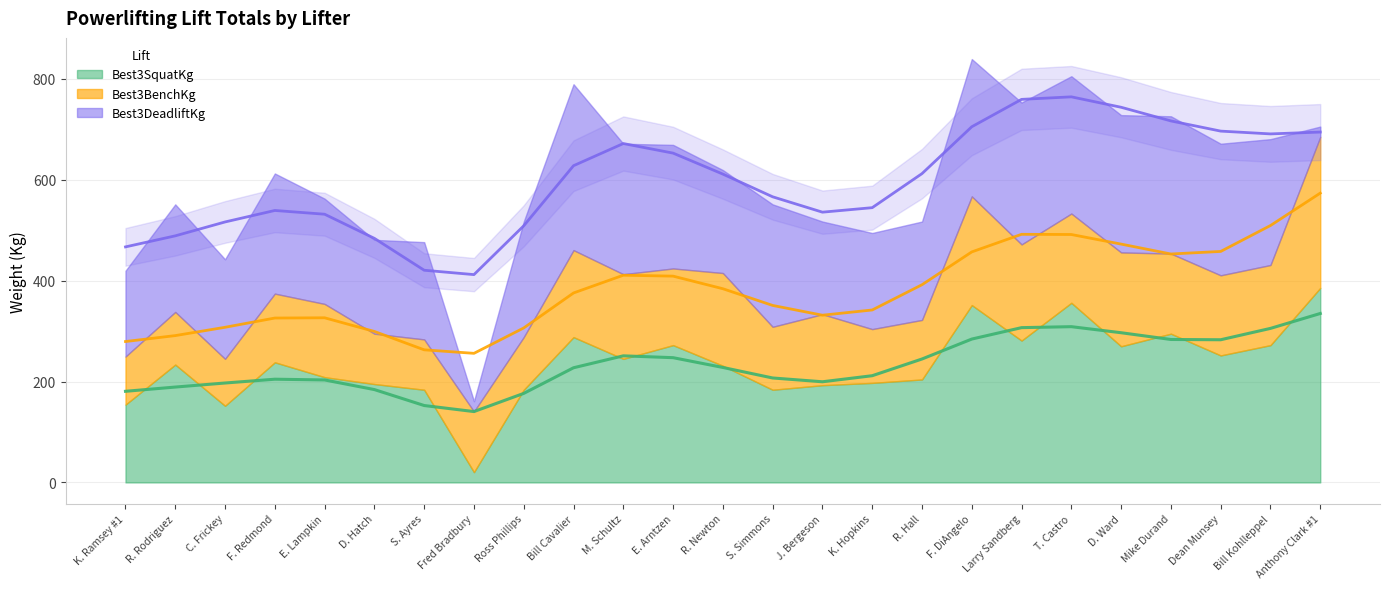

True or false: Best3SquatKg has a value of 244.9 at M. Schultz.

True